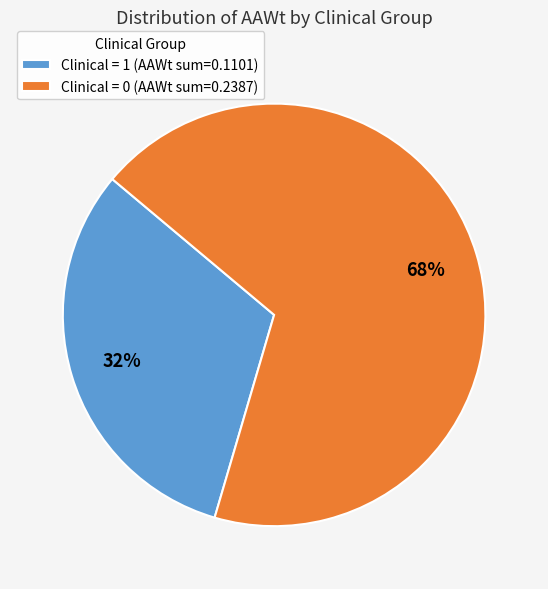

Is there a majority slice in this chart?

Yes